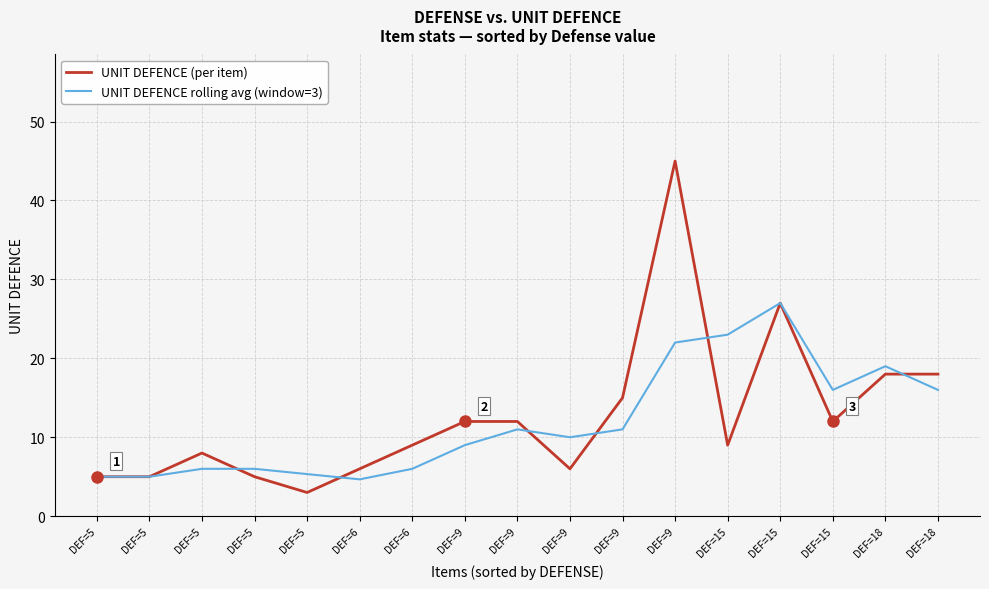

At which category is the sum across all series the highest?

DEF=9